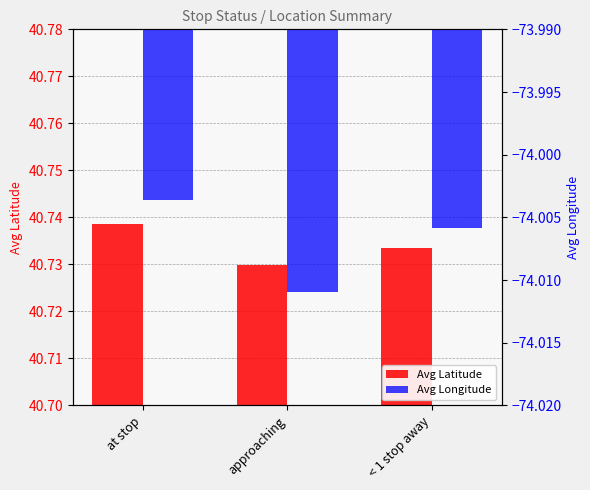

How many bars are there in each group?

2